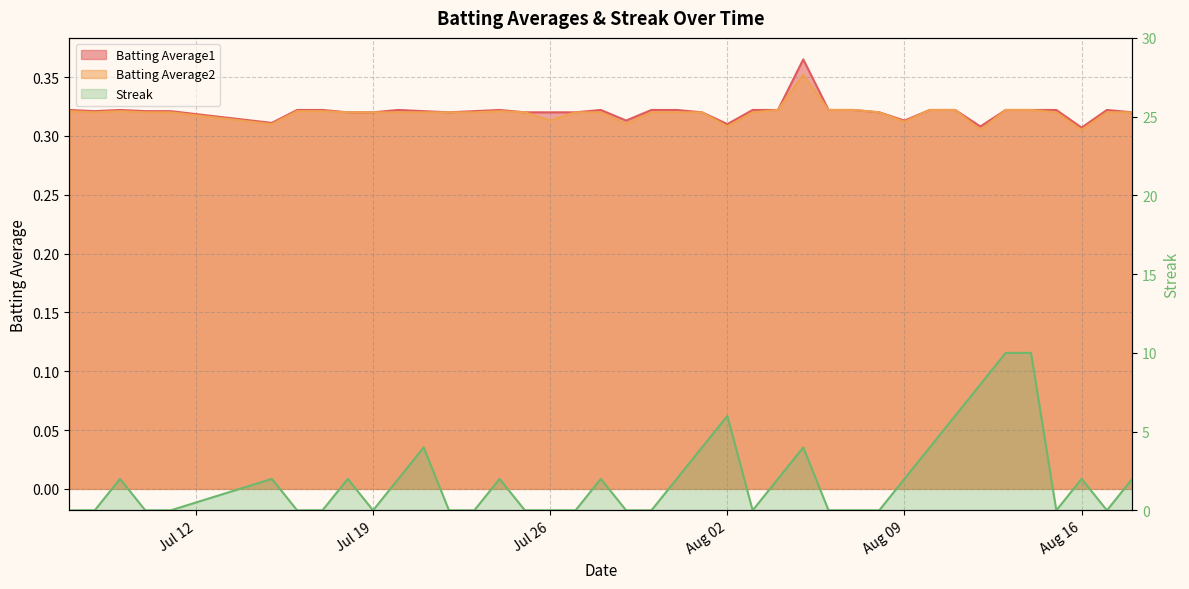

Rank the series at 2010-08-08 from lowest to highest value.

Streak, Batting Average1, Batting Average2